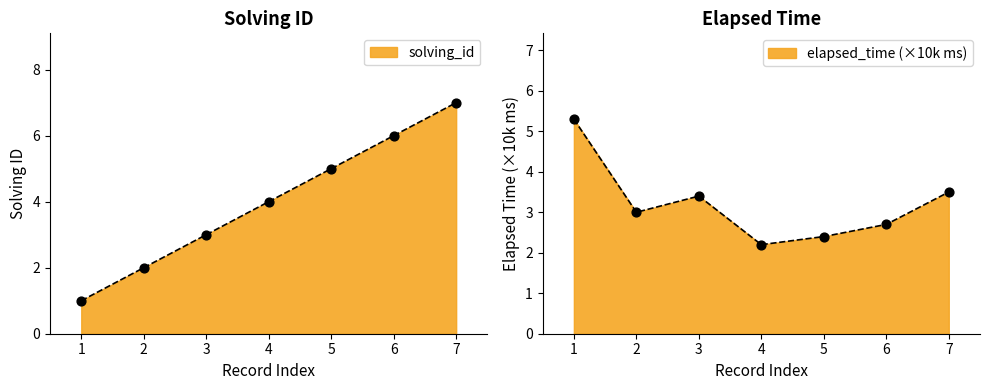

What are all the series names shown in the legend?

solving_id, elapsed_time